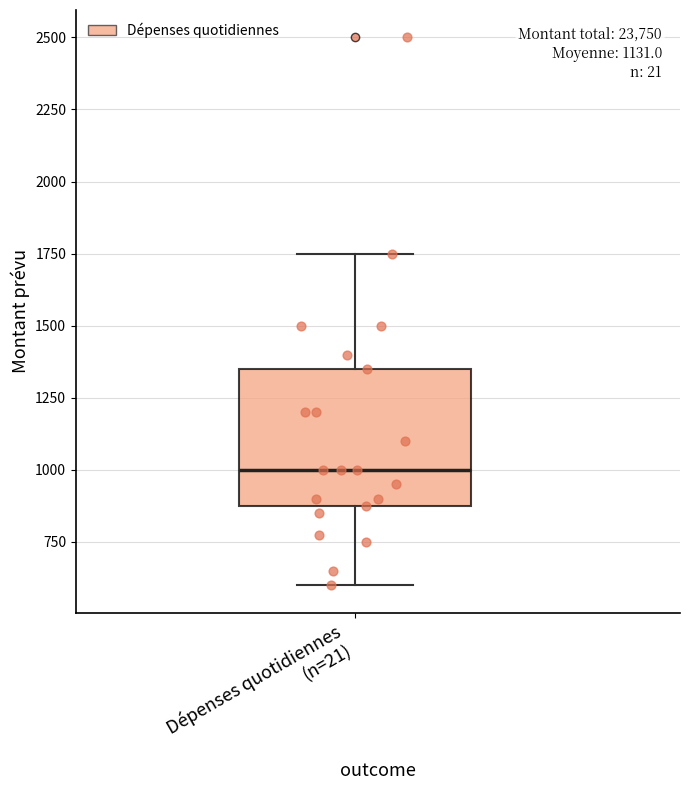

Transcribe this box plot: give where the median line is, the range the box spans, and where the two whiskers end, as read against the y-axis. The values are not printed on the chart, so give them approximately, as read against the axis.

median 1000, box 900 to 1350, whiskers 600 to 1750